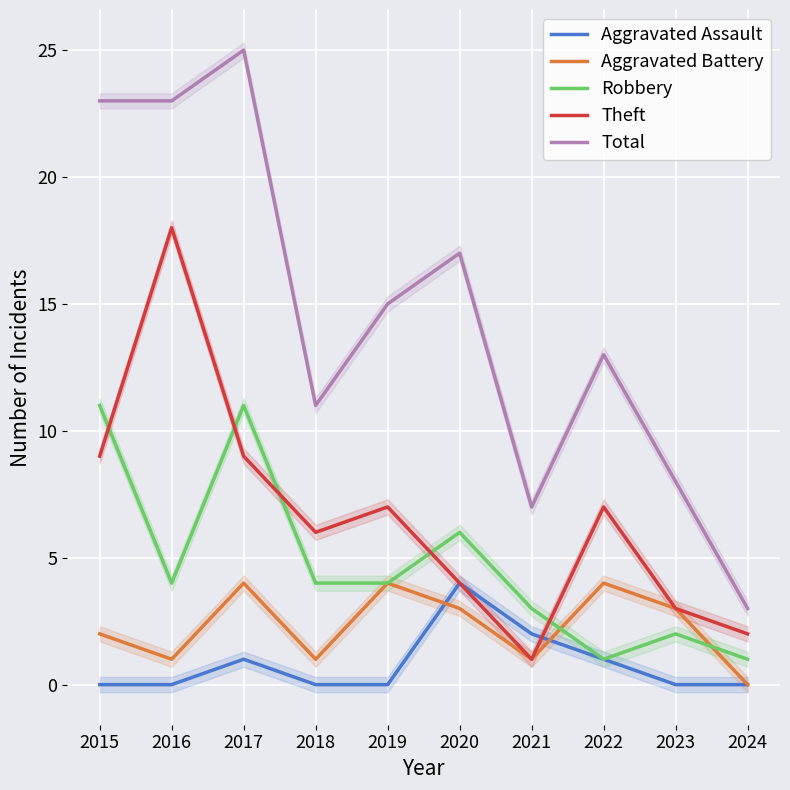

Rank the series by their maximum value, from highest to lowest.

Total, Theft, Robbery, Aggravated Assault, Aggravated Battery